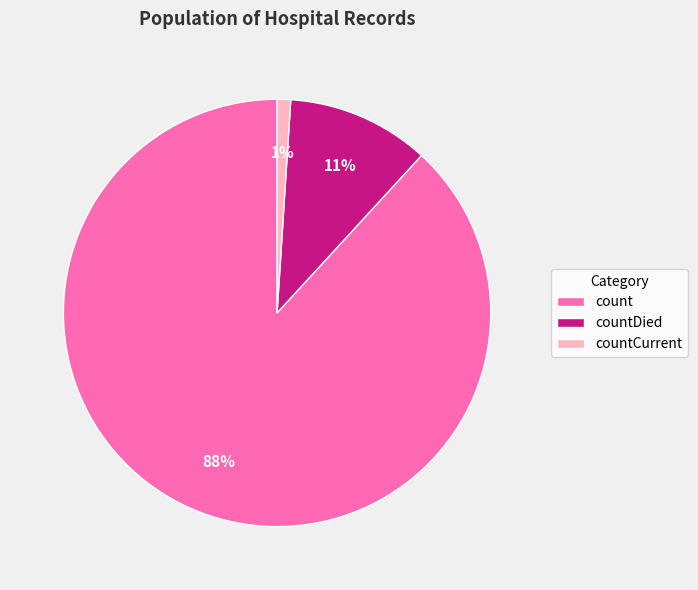

Does countCurrent account for over 50% of the chart?

No